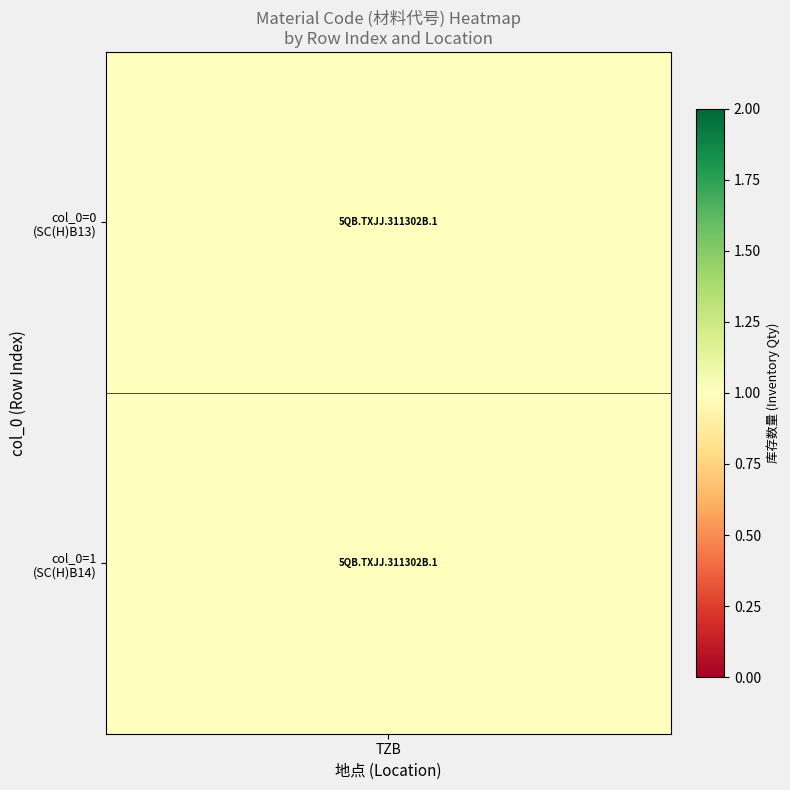

At 0, list the series in order from smallest to largest.

1, 0